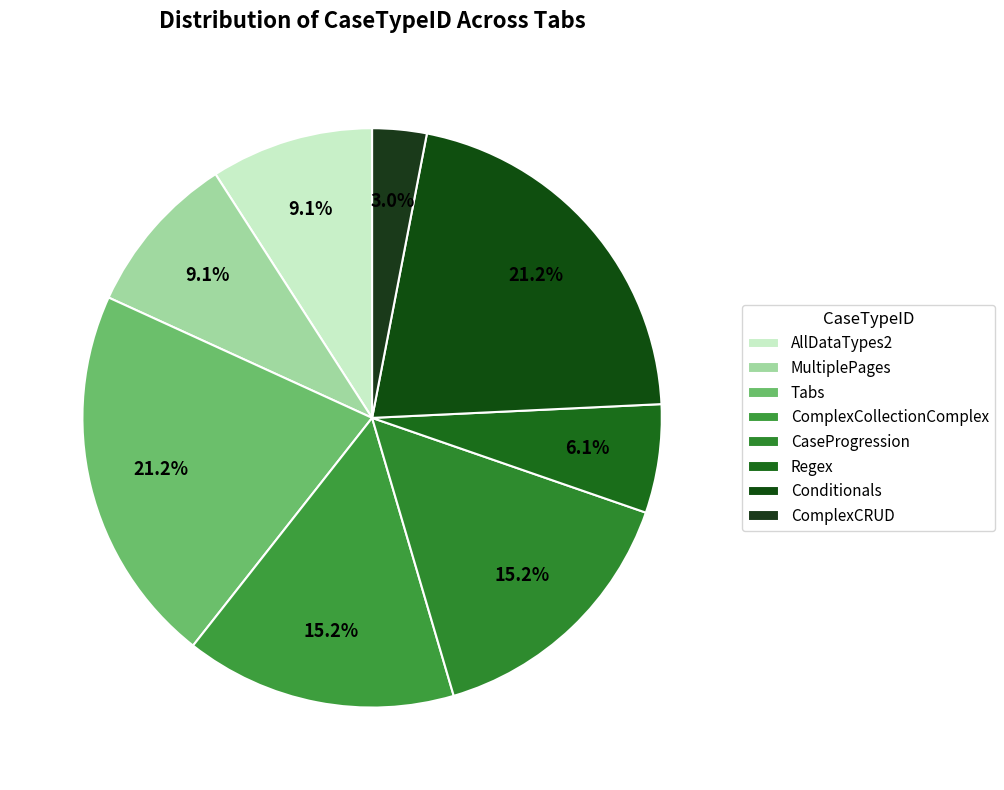

What is the change in value from MultiplePages to Conditionals?

+4